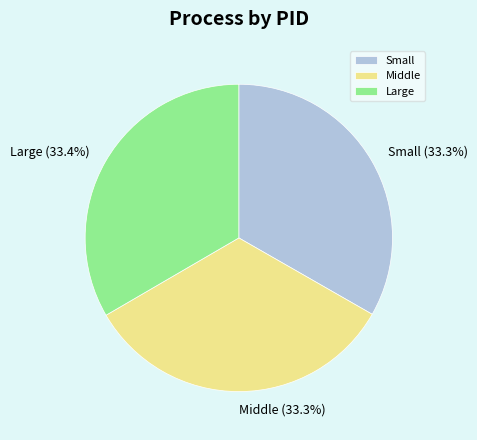

Is there any slice that represents more than half of the pie?

No